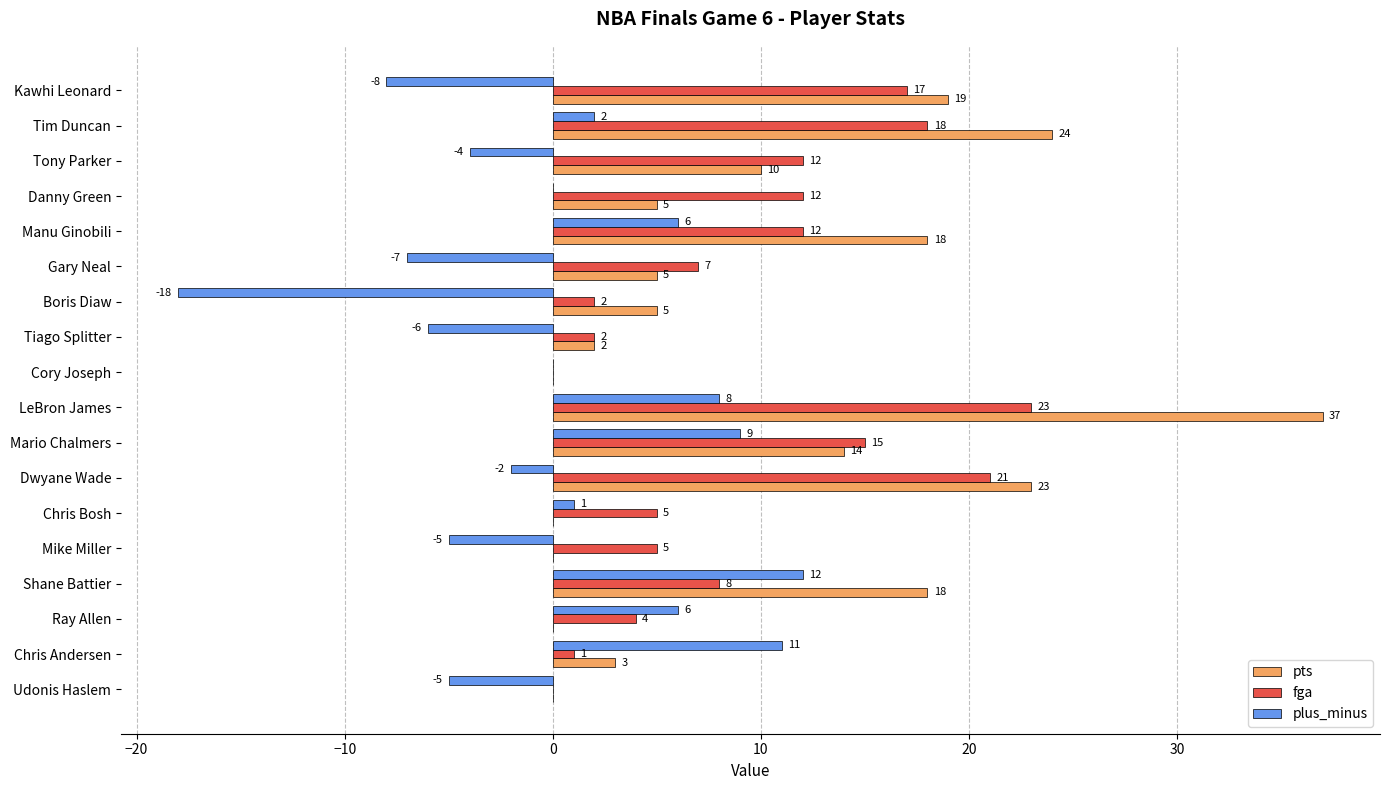

Count the number of data series in this chart.

3